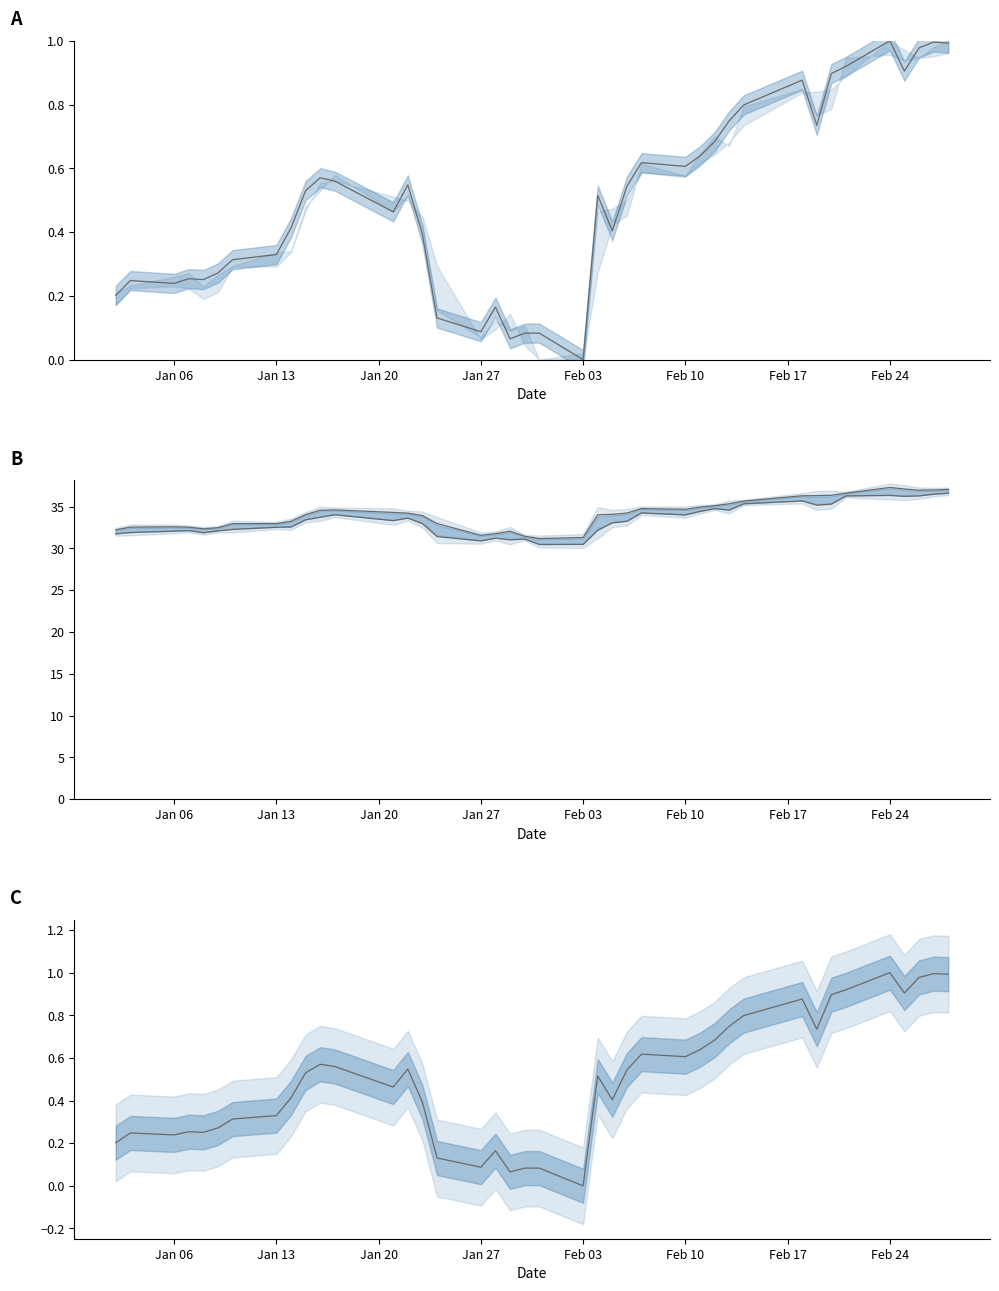

At which category does high reach its first local peak?

Jan 06